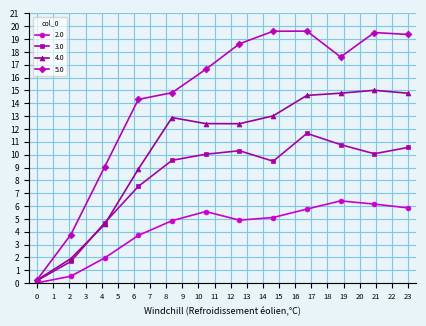

What is the sum of all 5.0 values?

173.2